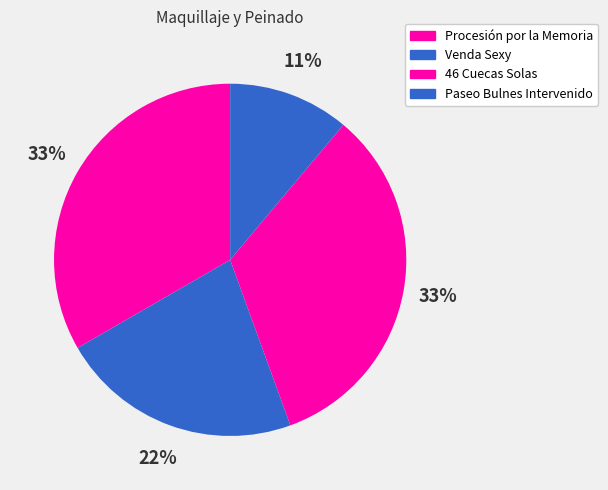

Is Paseo Bulnes Intervenido the majority of the pie?

No